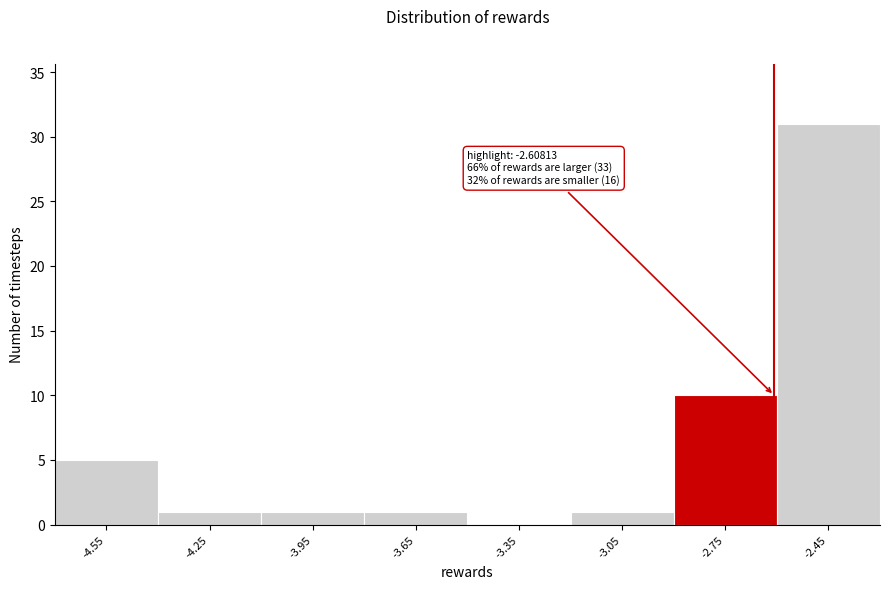

Over which range of the x-axis is the bar tallest?

-2.6 to -2.3